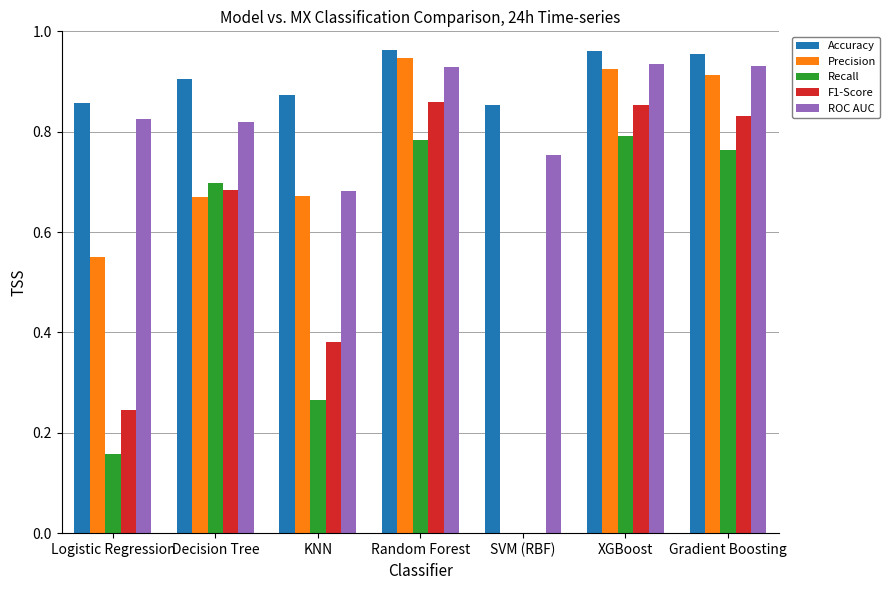

True or false: Accuracy has a value of 0.3 at Logistic Regression.

False